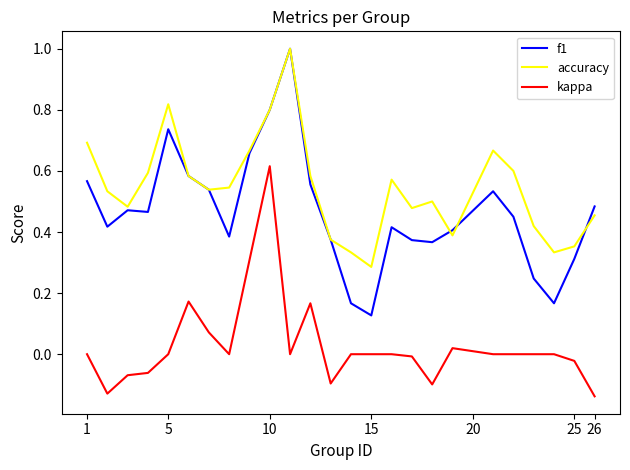

What is the maximum value shown in the chart?

1.0